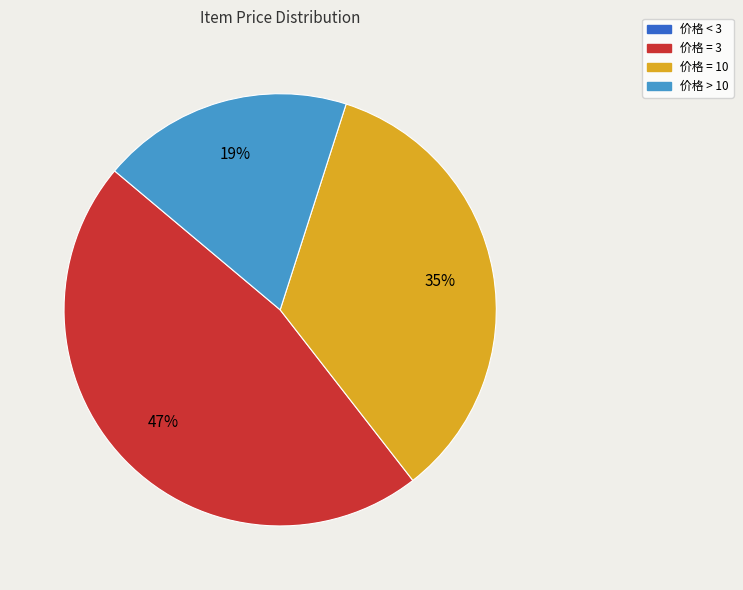

True or false: 价格 > 10 accounts for 19% of the total.

True